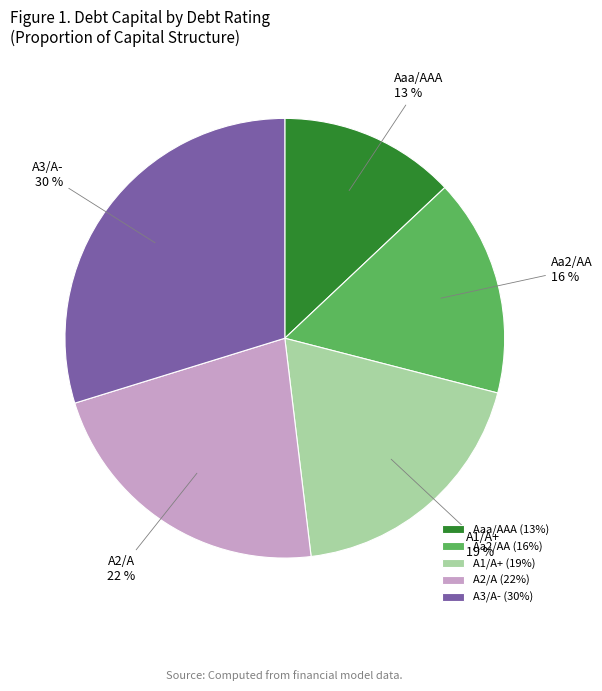

To the nearest percent, what portion does A3/A- represent?

30%